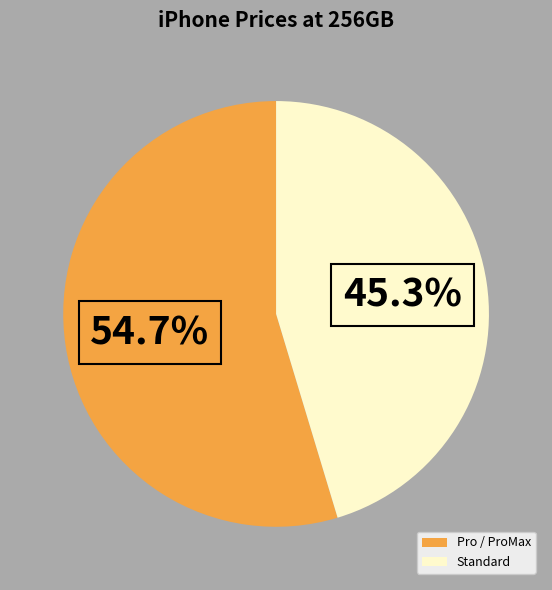

Approximately how many times larger is the value at Pro / ProMax compared to Standard?

1.2